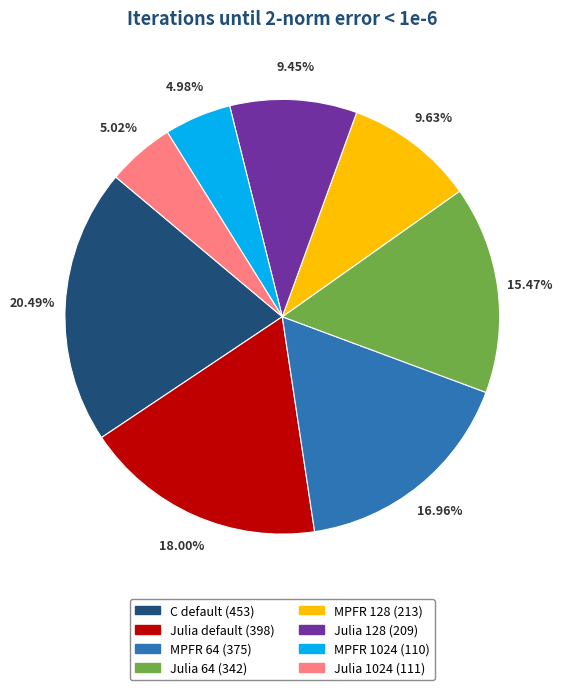

Is it true that Julia 128 is 20% of the pie?

False